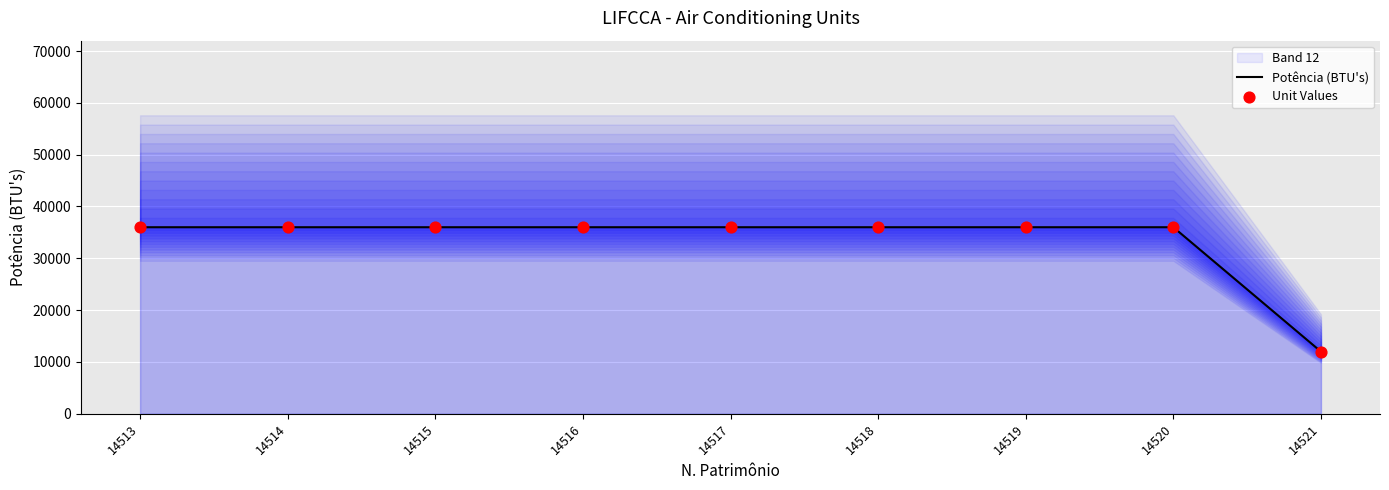

At which category is the sum across all series the highest?

14513